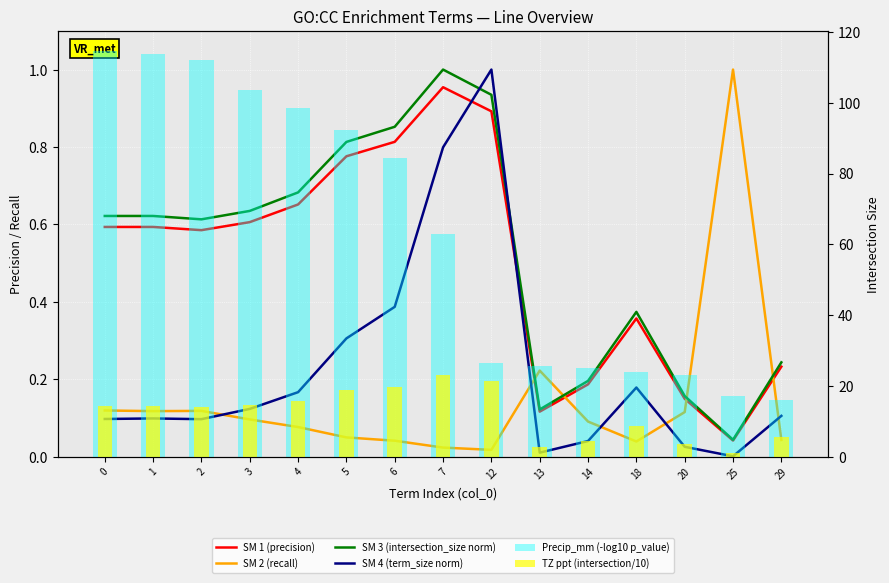

Rank the categories by SM 1 (precision) value from highest to lowest.

7, 12, 6, 5, 4, 3, 0, 1, 2, 18, 29, 14, 20, 13, 25